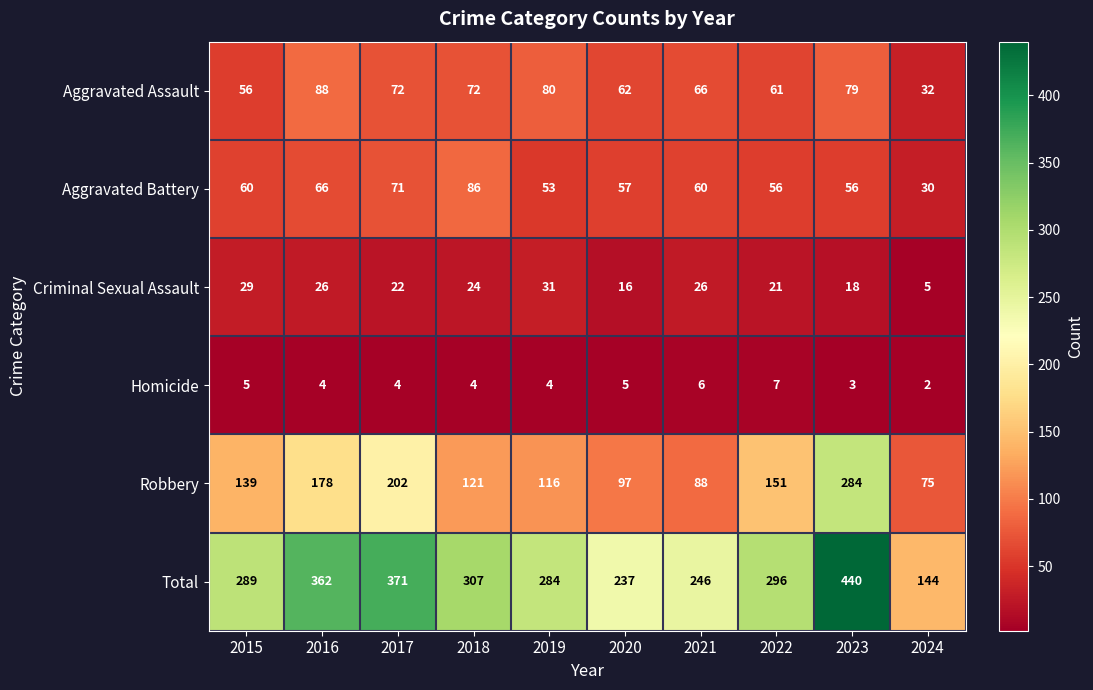

At which label is Robbery closest to 179?

2016